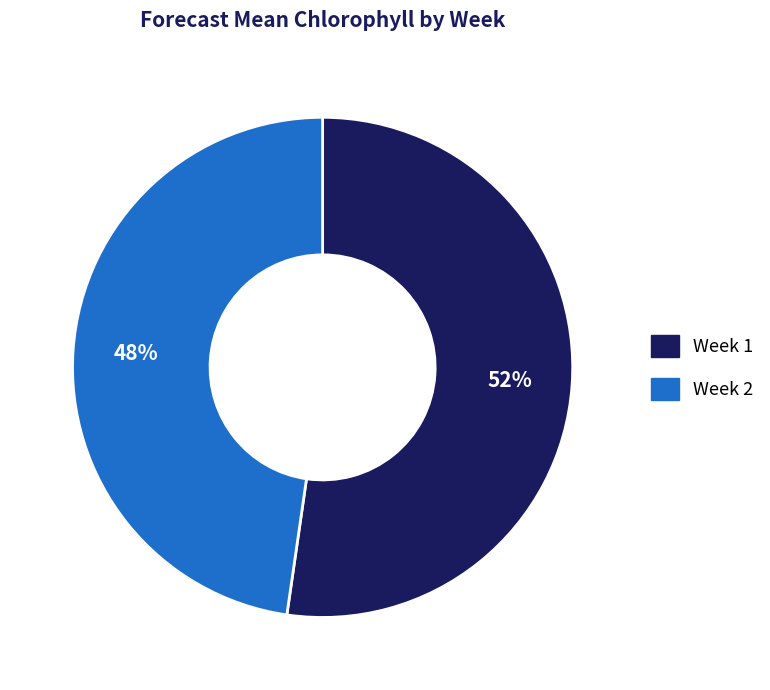

To the nearest percent, what portion does Week 2 represent?

48%